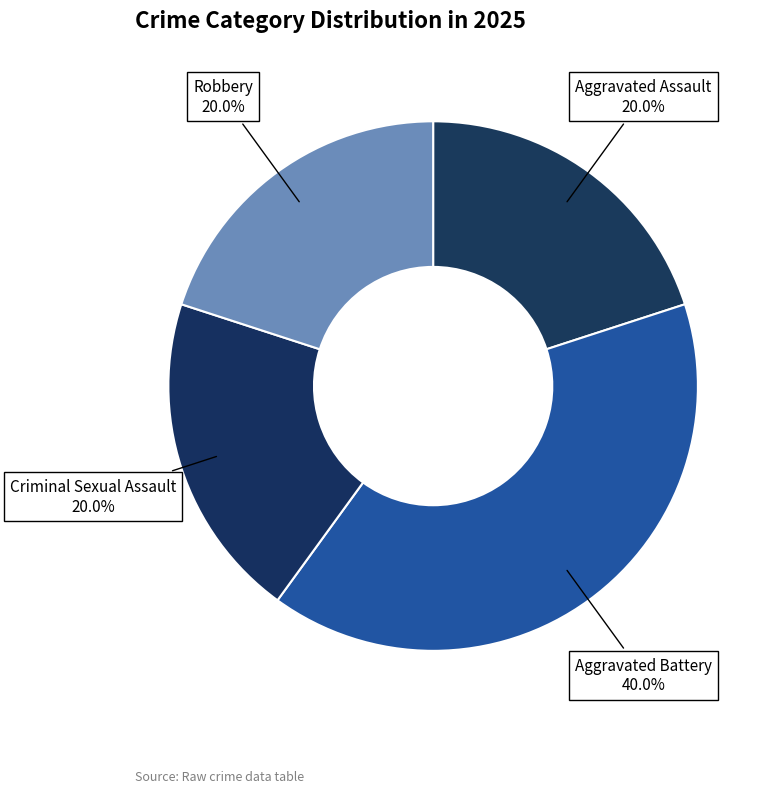

How many segments does this pie chart have?

4